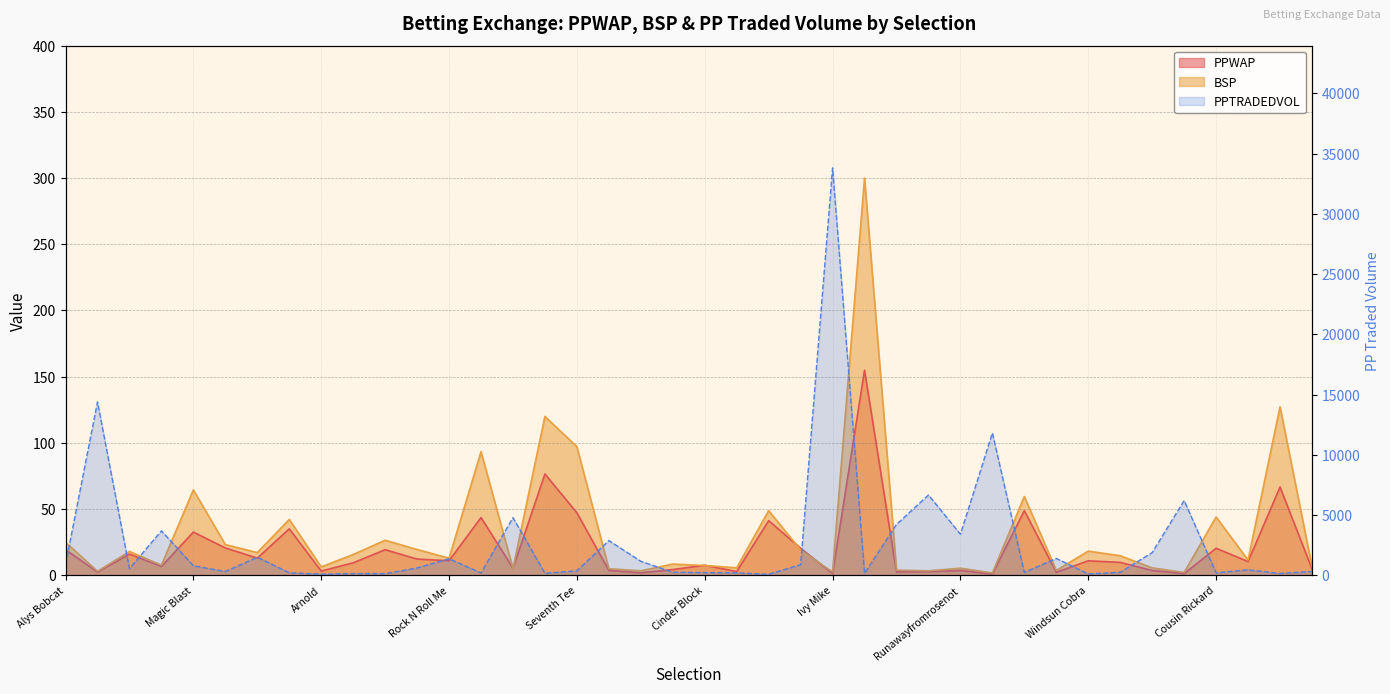

What is the label of the 24th point from the right?

Seventh Tee